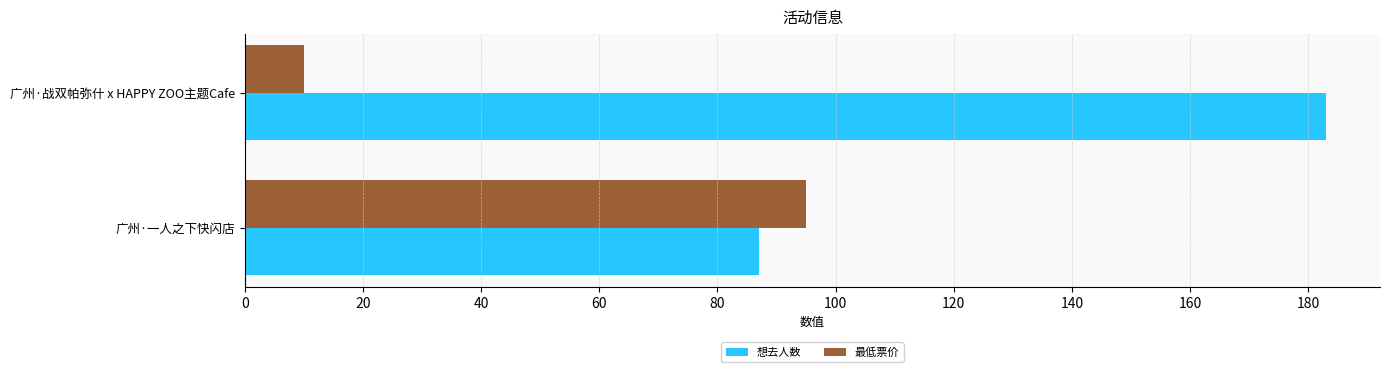

At which category is the sum across all series the highest?

广州·战双帕弥什 x HAPPY ZOO主题Cafe